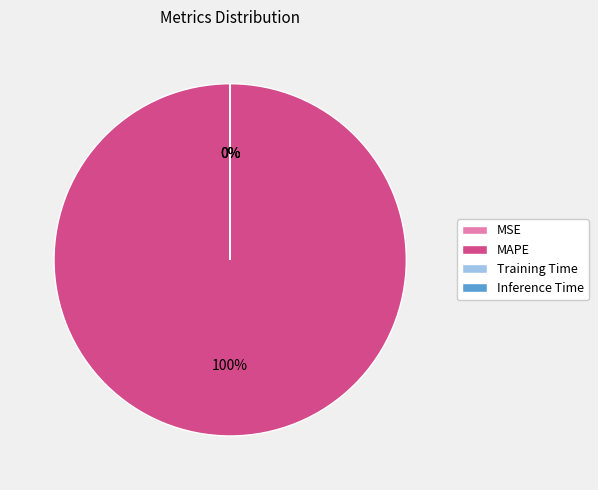

Which slice is the largest?

MAPE